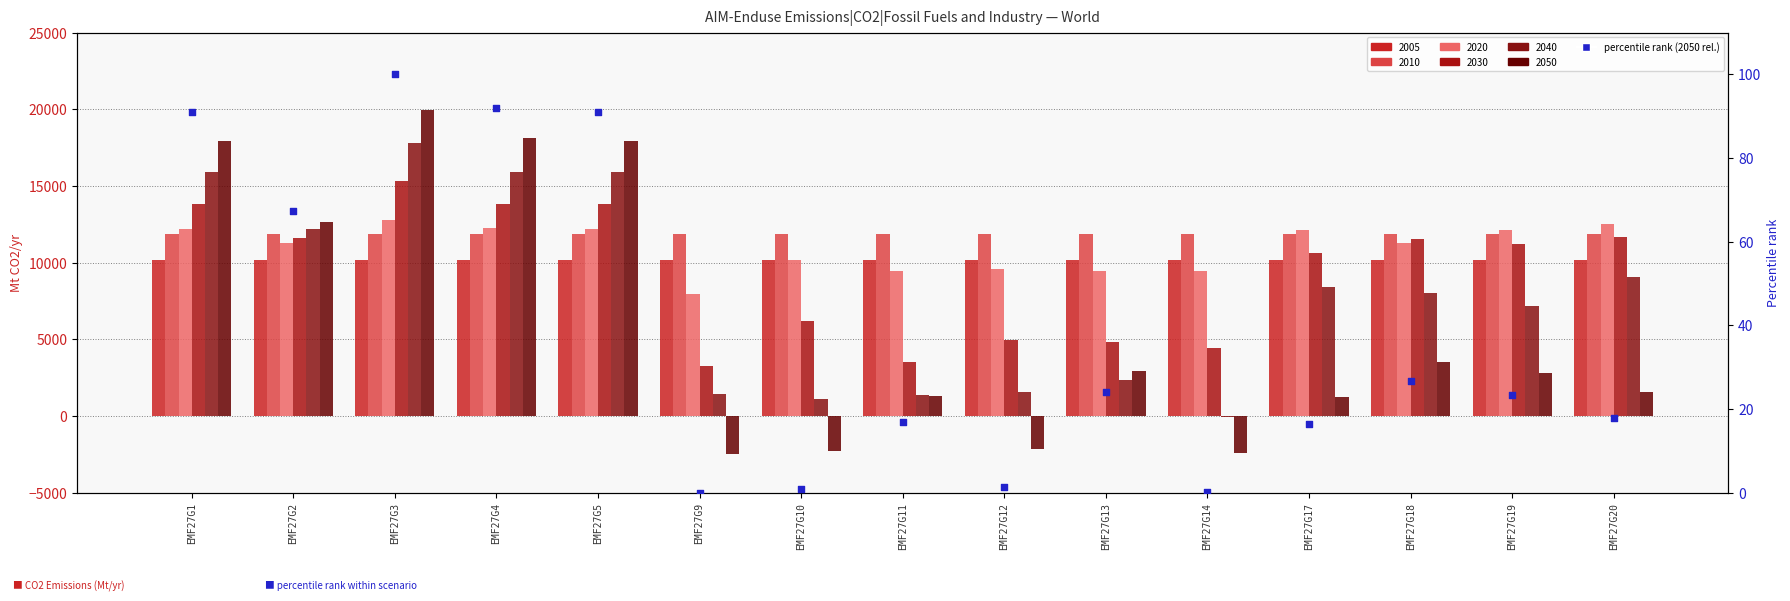

What is the change in value from EMF27G1 to EMF27G18?

-64.4